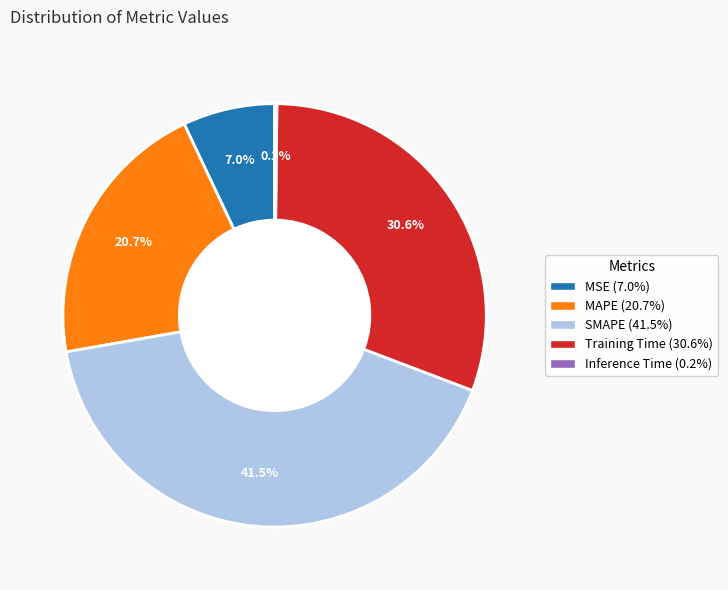

Which has a higher value, MAPE or SMAPE?

SMAPE